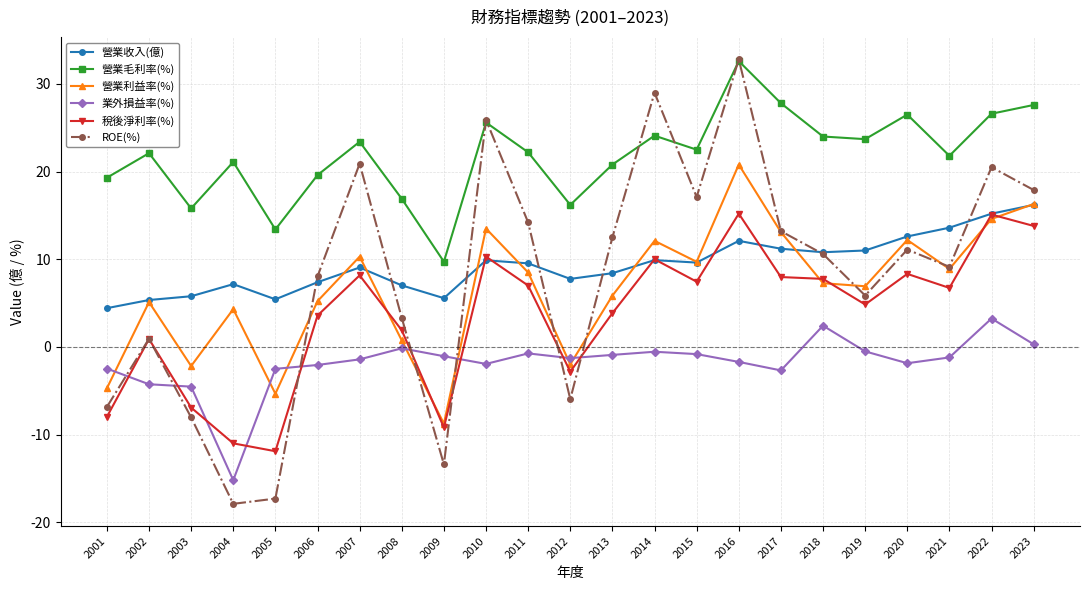

Where does the 稅後淨利率(%) series first go above 6?

2007